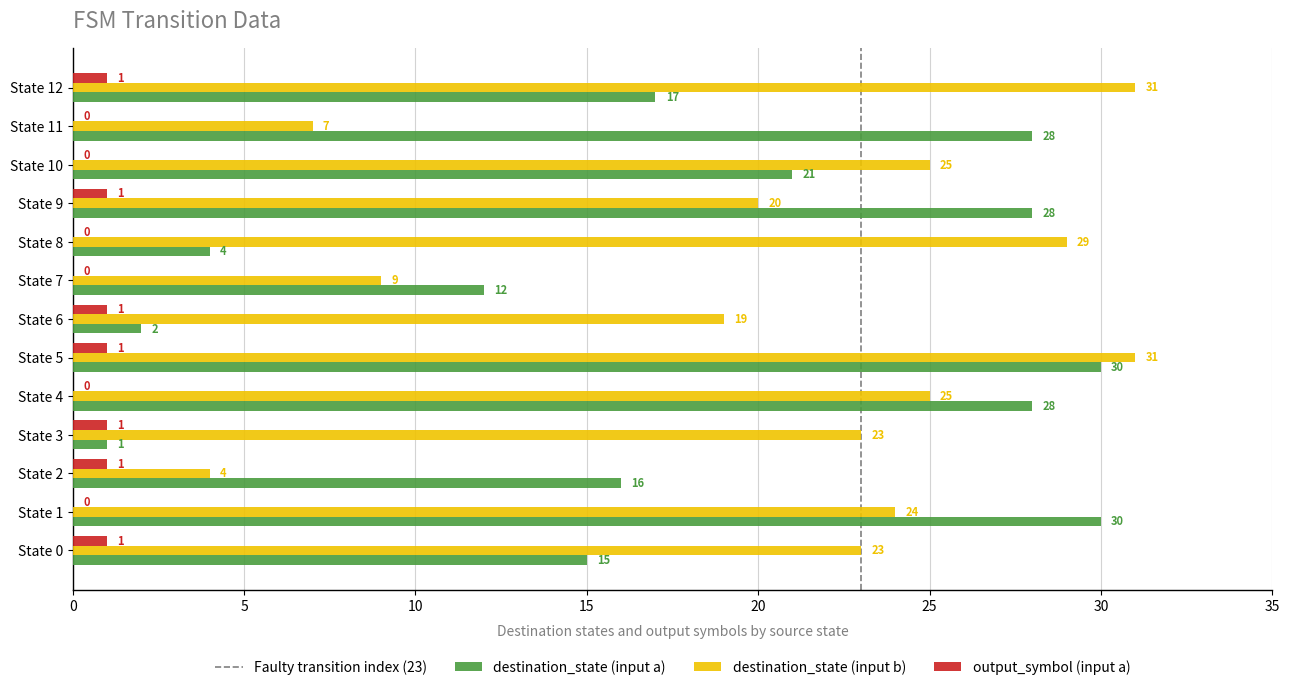

Is the value of destination_state (input b) at State 8 greater than the value of output_symbol (input a) at State 3?

Yes